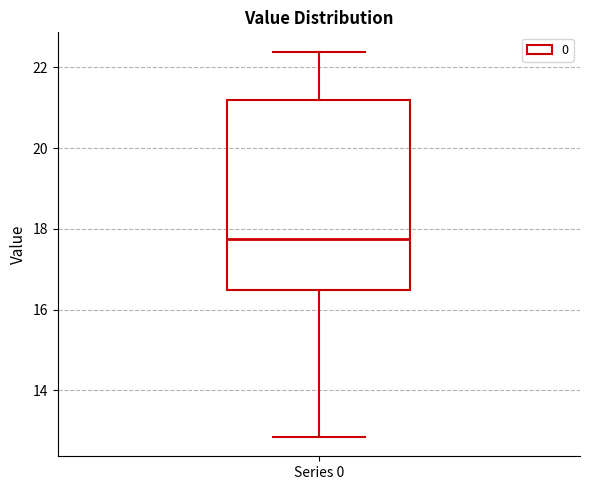

Transcribe this box plot: give where the median line is, the range the box spans, and where the two whiskers end, as read against the y-axis. The values are not printed on the chart, so give them approximately, as read against the axis.

median 17.8, box 16.4 to 21.2, whiskers 12.8 to 22.4